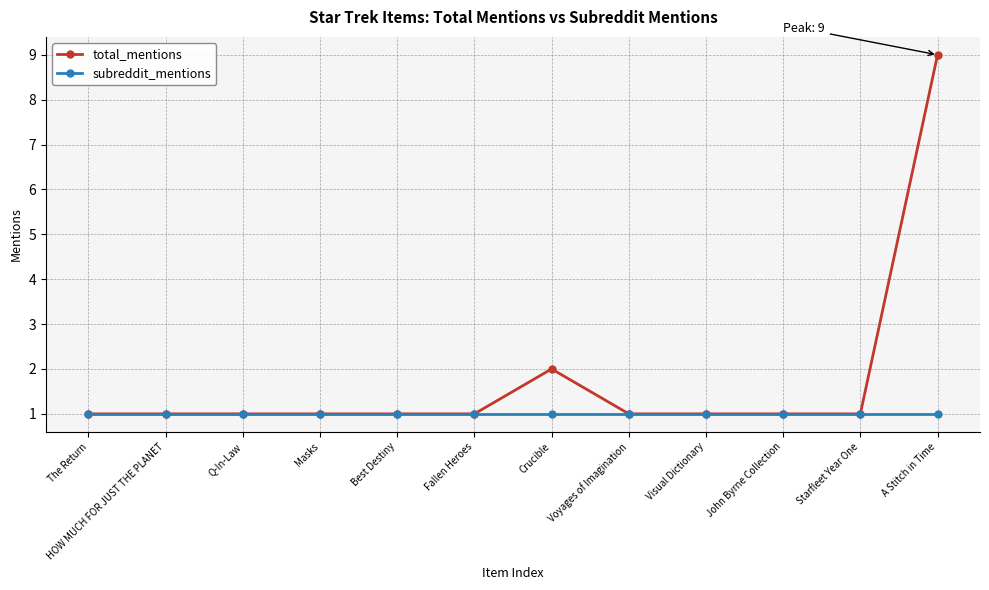

Reading right to left, what are all the values shown in this chart?

total_mentions: 9	1	1	1	1	2	1	1	1	1	1	1
subreddit_mentions: 1	1	1	1	1	1	1	1	1	1	1	1